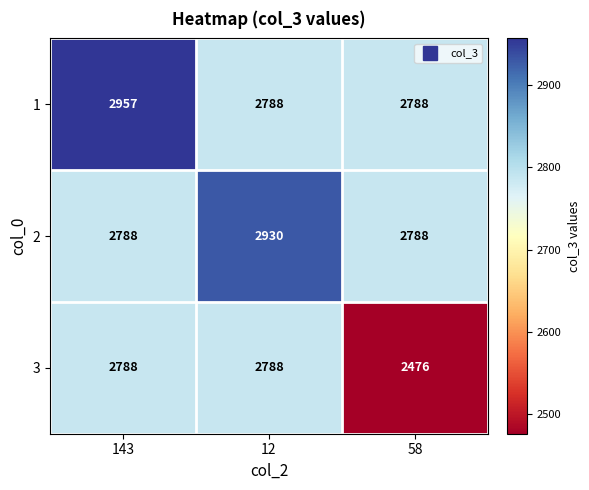

What is the sum of the 2 values at 12 and 143?

5718